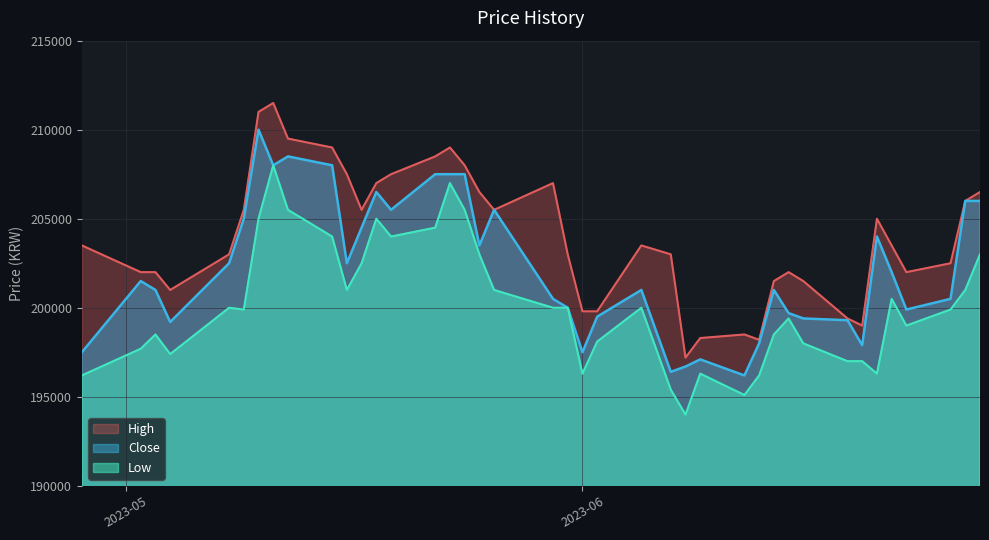

Is the value of Close at 2023-06-08 greater than the value of High at 2023-06-26?

No